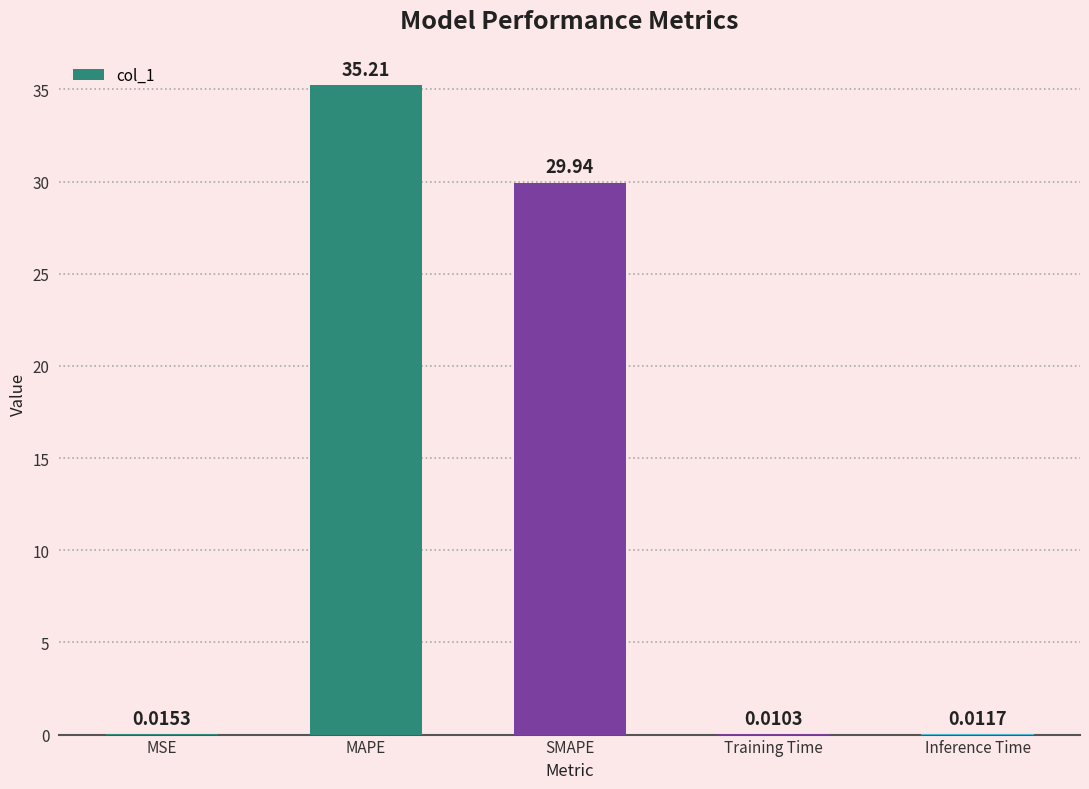

What is the sum of all values?

65.2